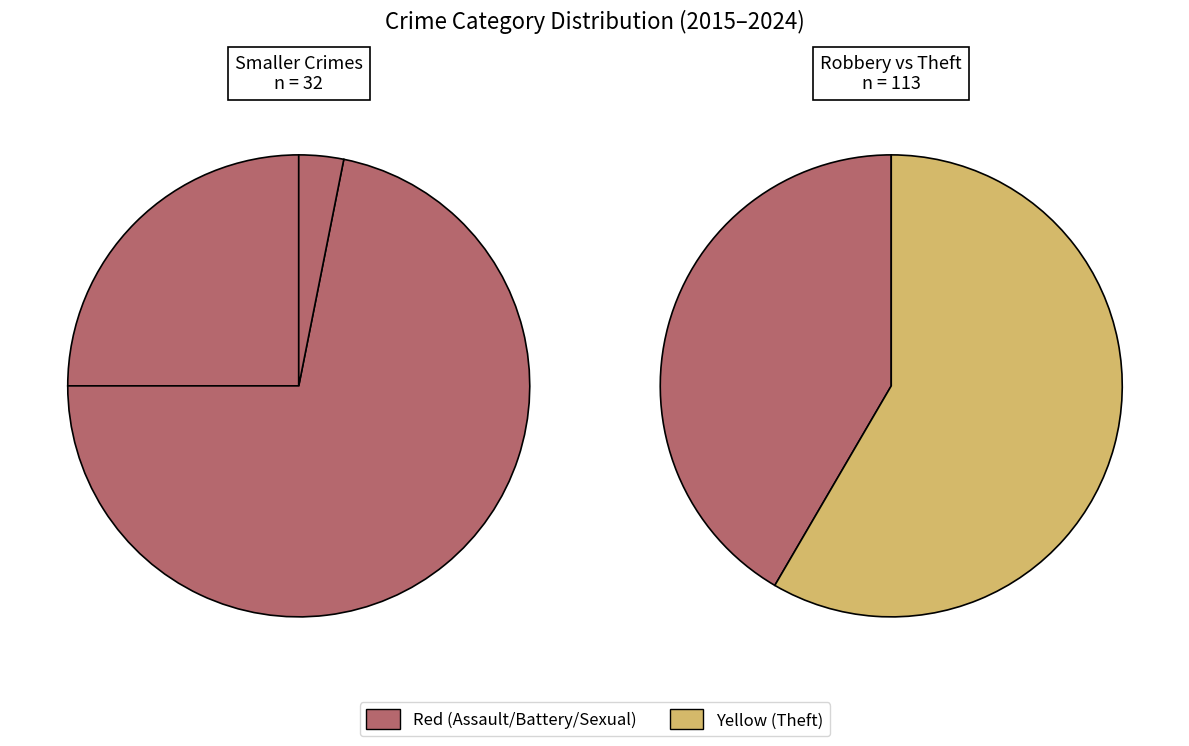

Which category has the biggest portion of the pie?

Theft